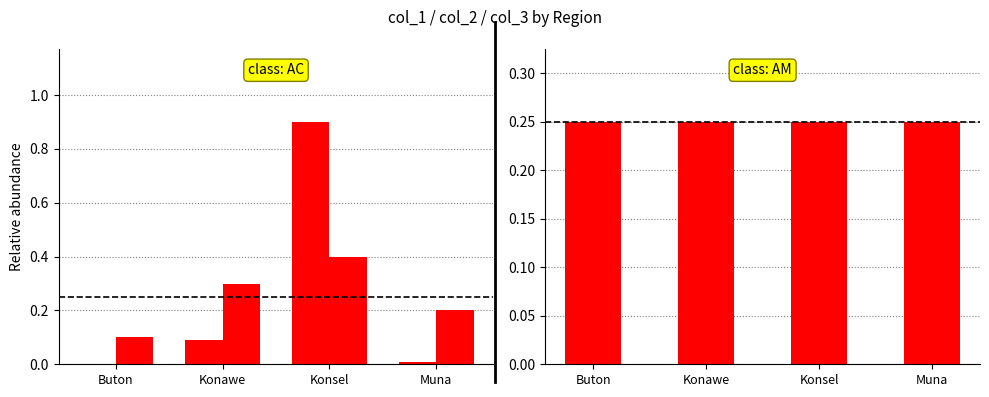

List the labels in order of col_2 value, smallest first.

Buton, Konawe, Konsel, Muna